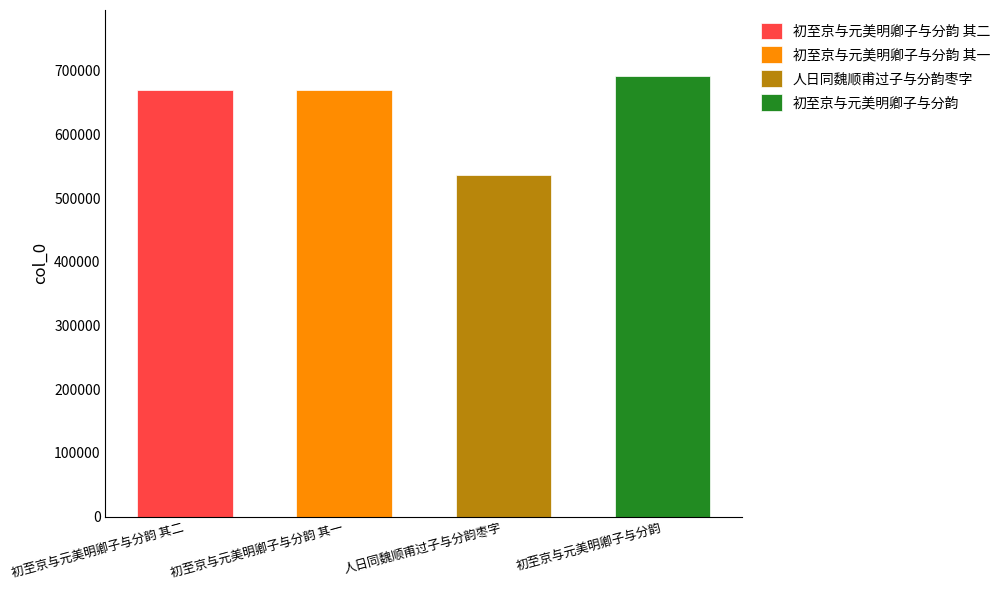

How many data points are above 670420?

1